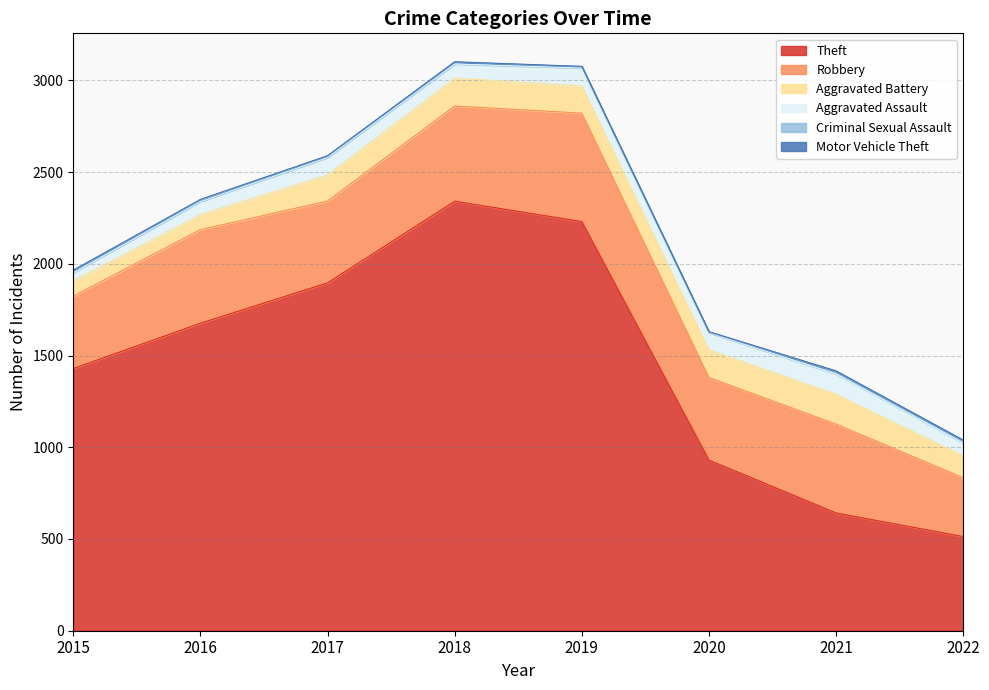

Reading left to right, extract all data points from this chart.

Theft: 2015=1429	2016=1676	2017=1896	2018=2341	2019=2230	2020=930	2021=642	2022=513
Robbery: 2015=395	2016=510	2017=446	2018=519	2019=591	2020=450	2021=484	2022=321
Aggravated Battery: 2015=82	2016=82	2017=142	2018=152	2019=148	2020=150	2021=163	2022=119
Aggravated Assault: 2015=46	2016=71	2017=95	2018=77	2019=98	2020=94	2021=110	2022=70
Criminal Sexual Assault: 2015=12	2016=8	2017=8	2018=11	2019=8	2020=3	2021=15	2022=14
Motor Vehicle Theft: 2015=1	2016=4	2017=2	2018=1	2019=1	2020=3	2021=2	2022=2